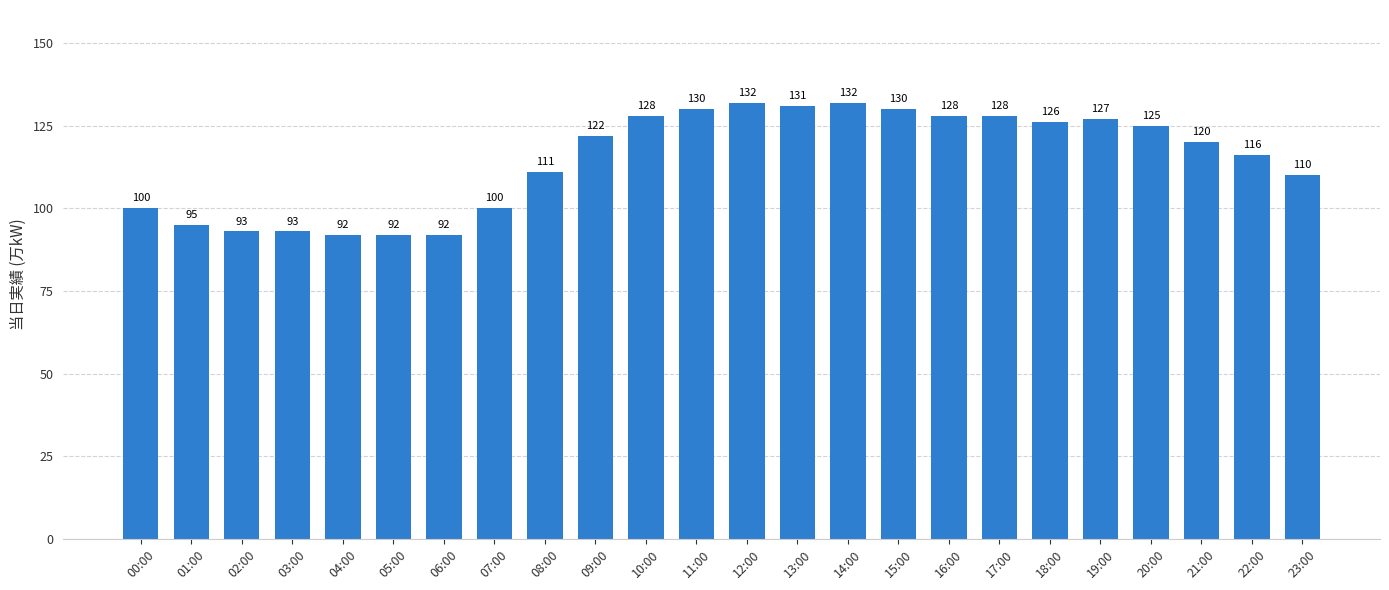

What is the greatest value displayed?

132